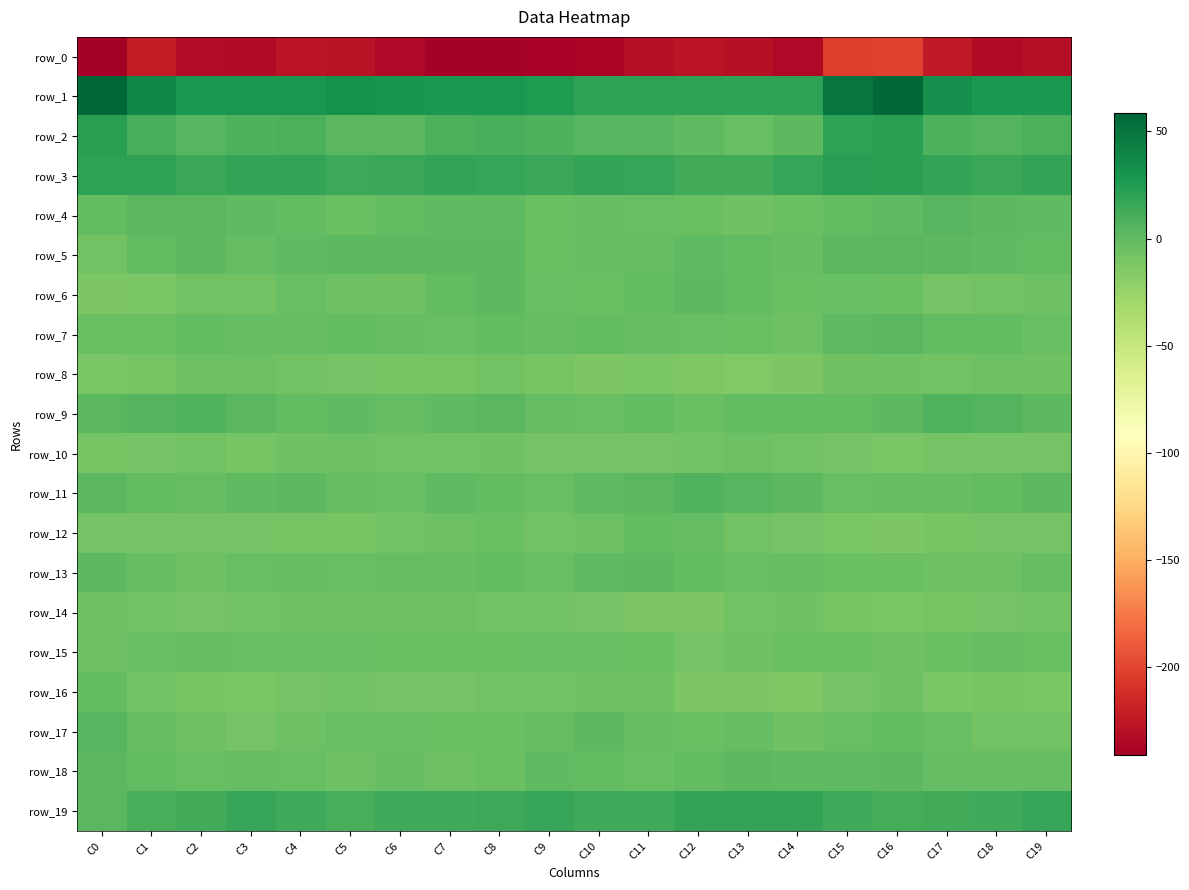

Which series changed the most between C5 and C19?

row_19